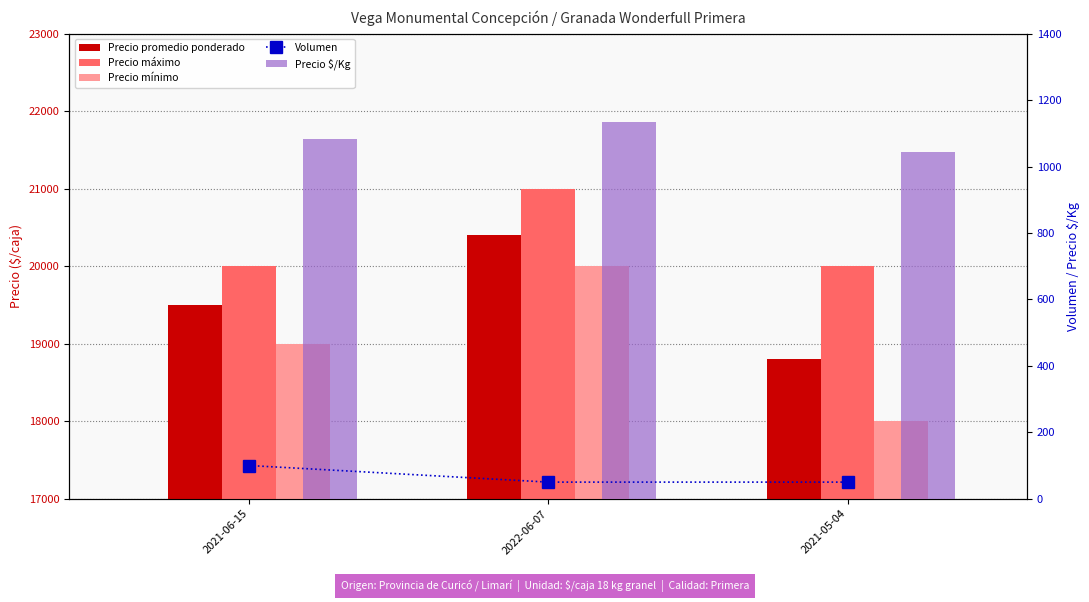

What is the average value of the Precio $/Kg series?

1087